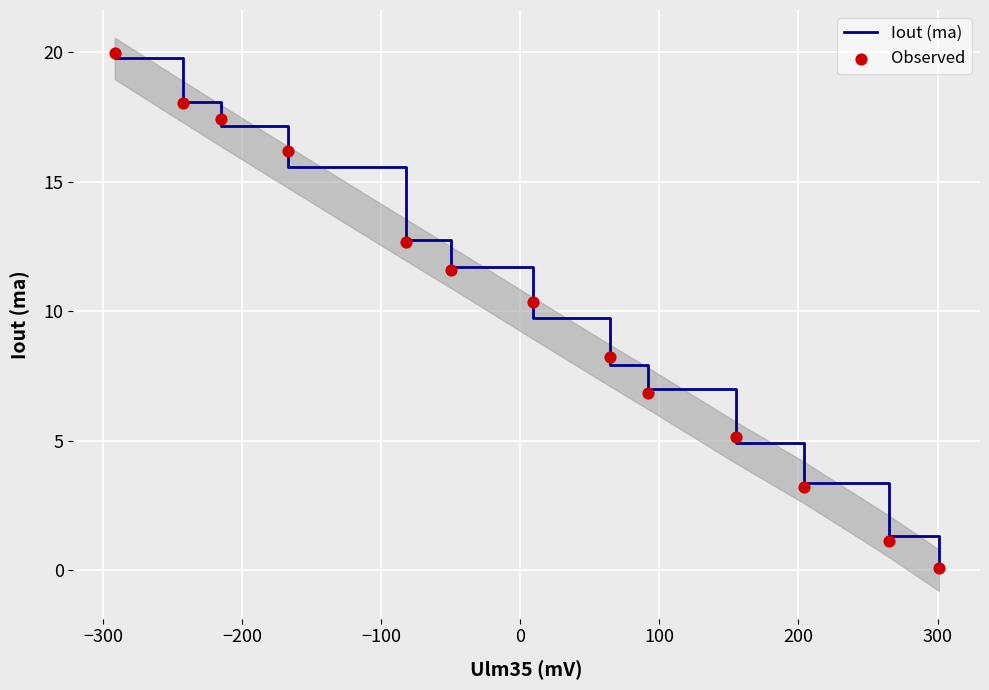

What is the maximum value for Iout (ma)?

19.8